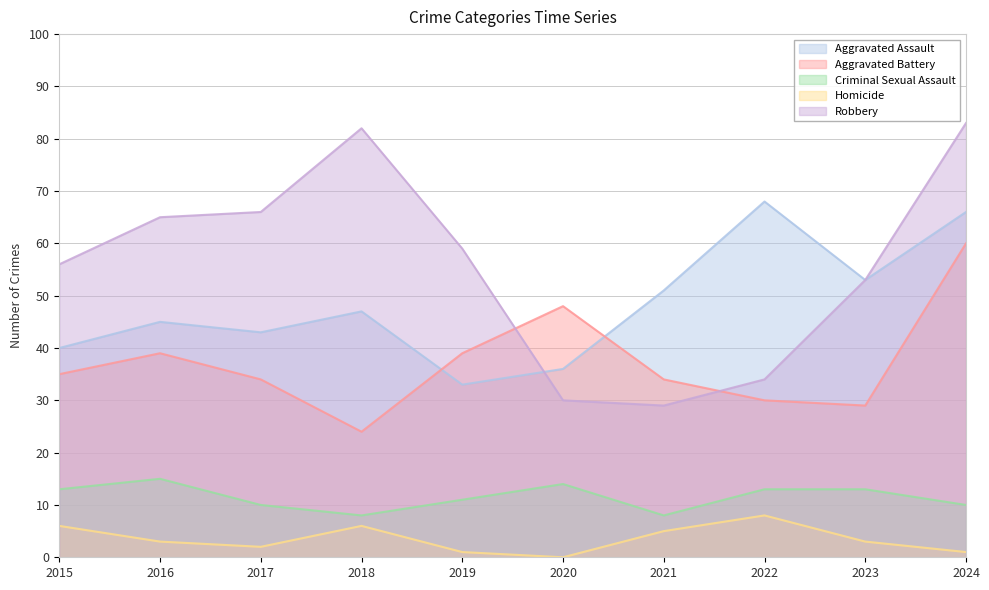

In Aggravated Assault, how many points are higher than both neighbors (excluding endpoints)?

3